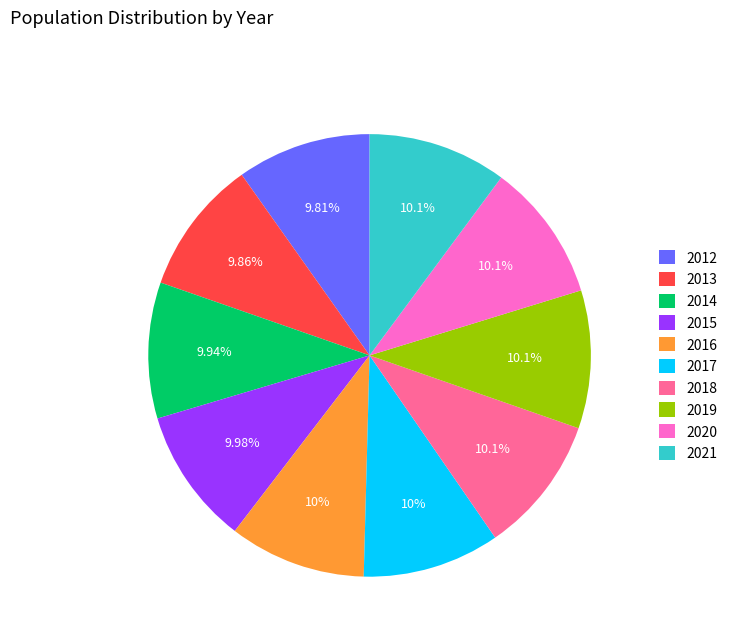

To the nearest percent, what percentage of the pie is 2015?

10%